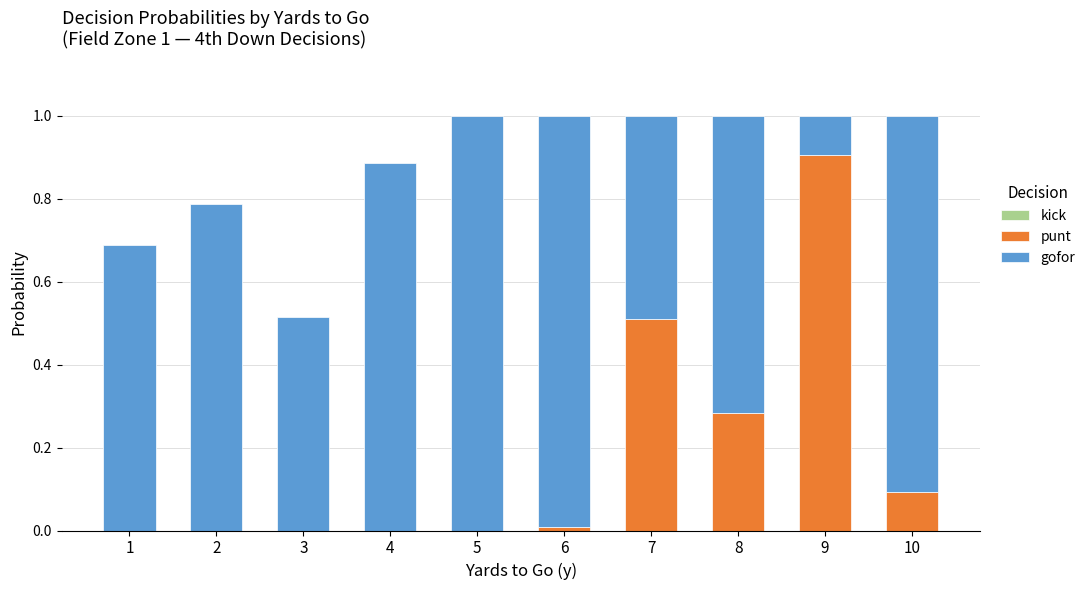

At which label does punt reach its peak?

9